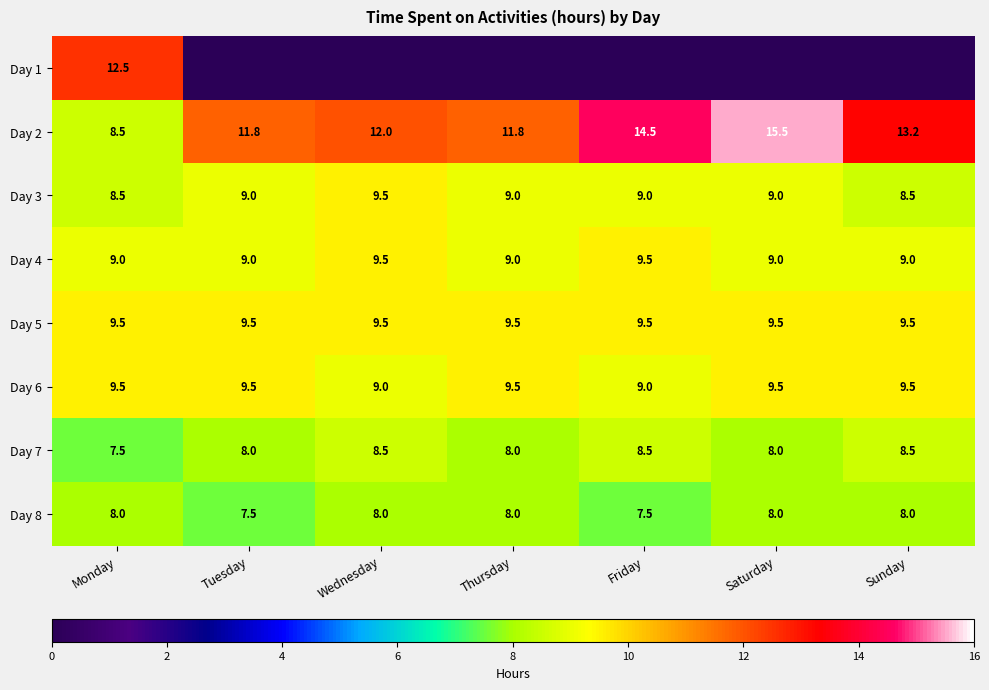

Count the Day 7 values in the range 8 to 9.

6